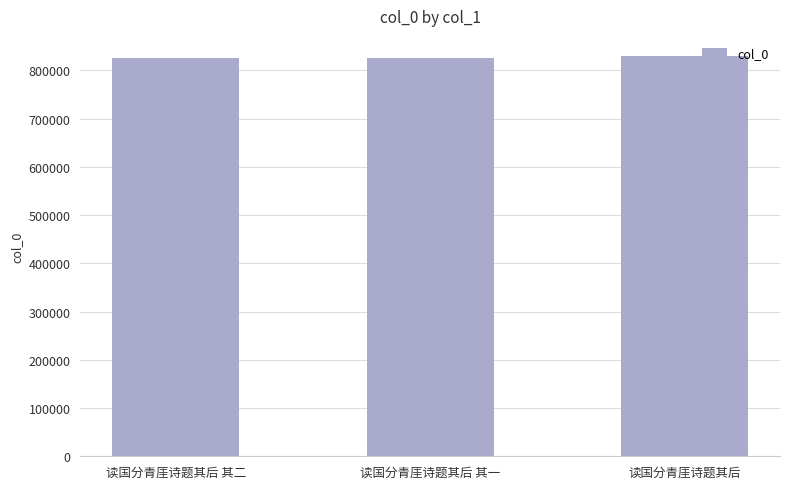

What is the label of the 3rd bar from the left?

读国分青厓诗题其后